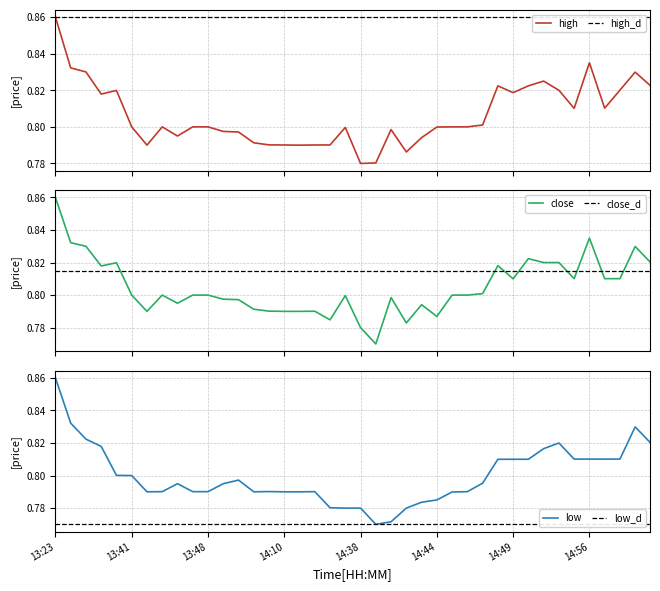

Does the chart have visible grid lines?

Yes